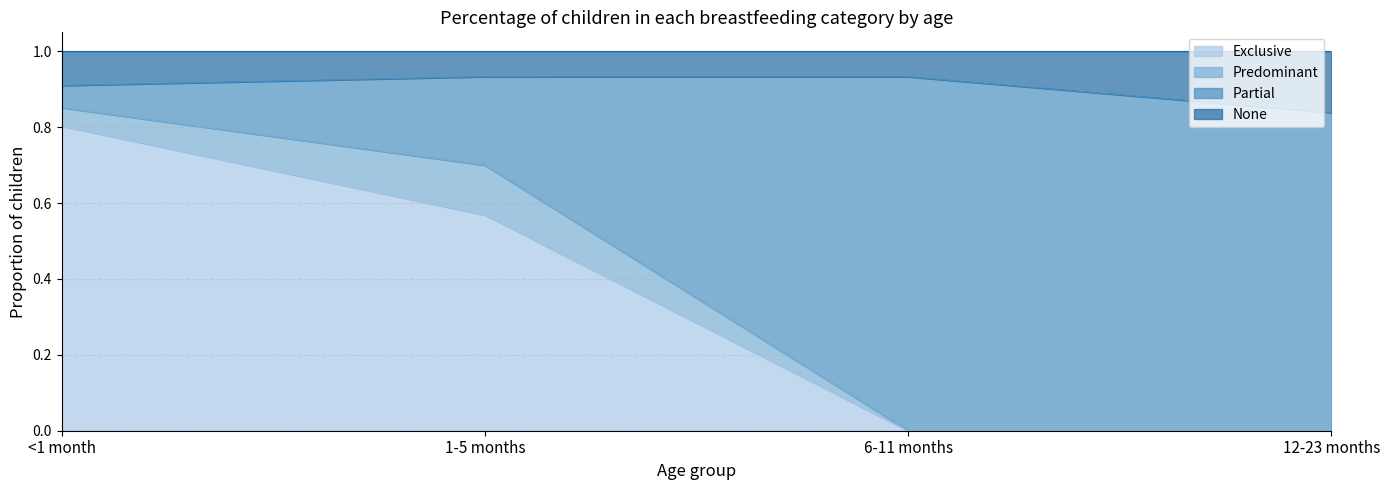

What is the sum of the Partial values at 12-23 months and <1 month?

0.9